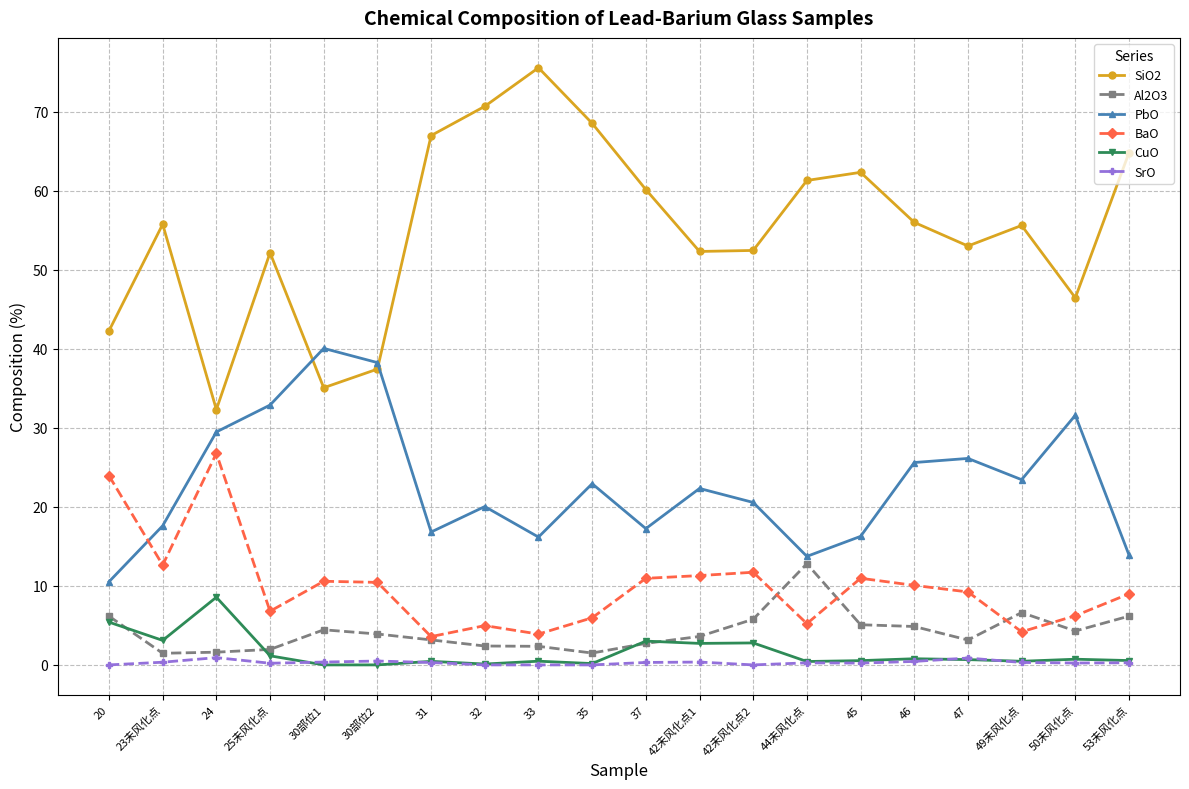

What is the difference between the highest and lowest values at 30部位2?

38.2